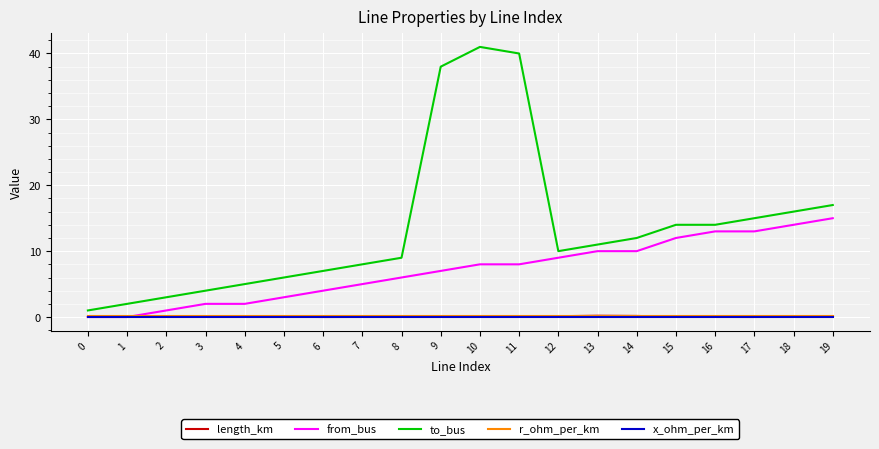

What is the lowest value of the x_ohm_per_km series?

0.1